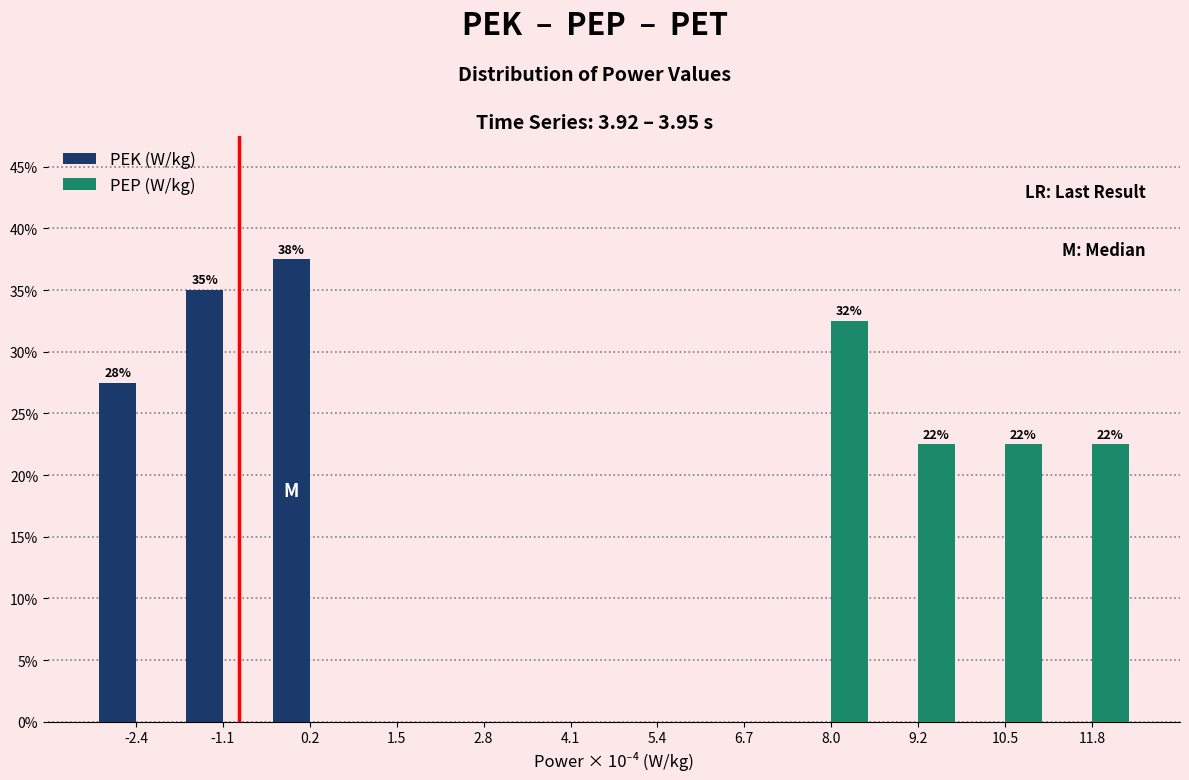

Reading left to right, what are all the values shown in this chart?

PEK (W/kg): -2.4=27.5	-1.1=35.0	0.2=37.5	1.5=0.0	2.8=0.0	4.1=0.0	5.4=0.0	6.7=0.0	8.0=0.0	9.2=0.0	10.5=0.0	11.8=0.0
PEP (W/kg): -2.4=0.0	-1.1=0.0	0.2=0.0	1.5=0.0	2.8=0.0	4.1=0.0	5.4=0.0	6.7=0.0	8.0=32.5	9.2=22.5	10.5=22.5	11.8=22.5